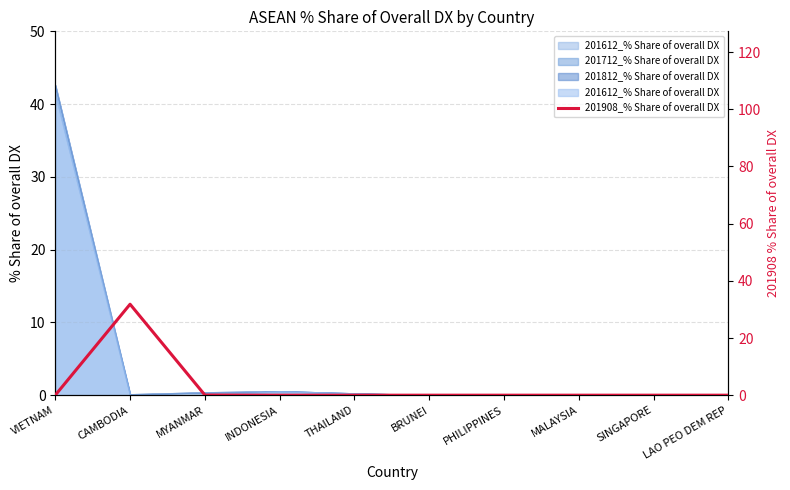

True or false: there are more than 0 points higher than both neighbors.

True